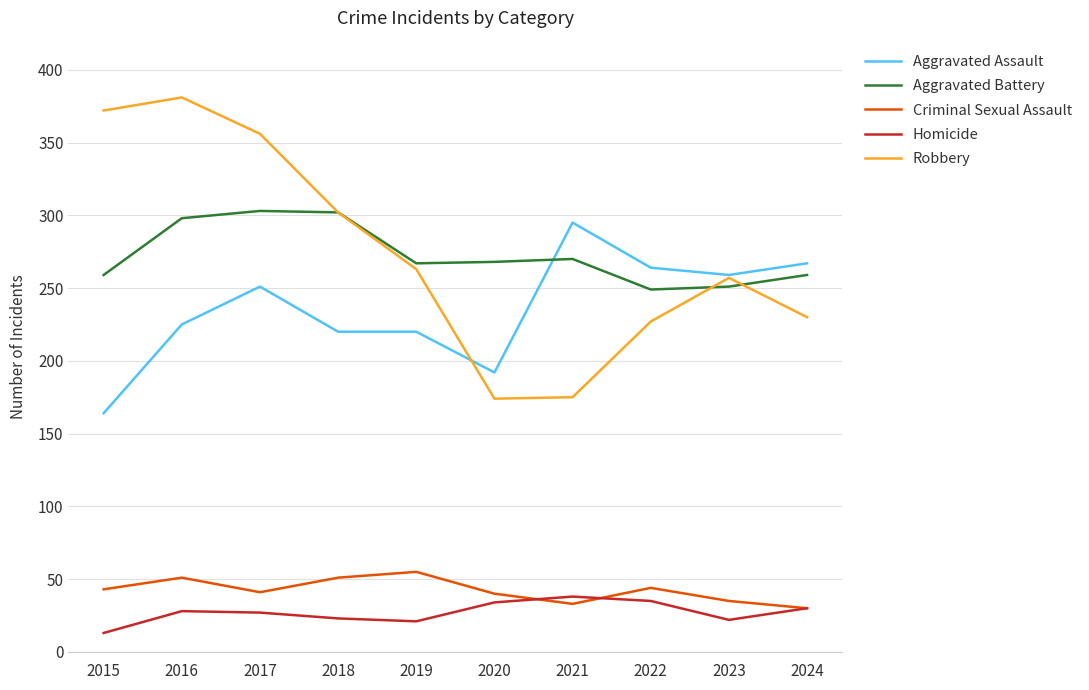

At 2020, list the series in order from smallest to largest.

Homicide, Criminal Sexual Assault, Robbery, Aggravated Assault, Aggravated Battery